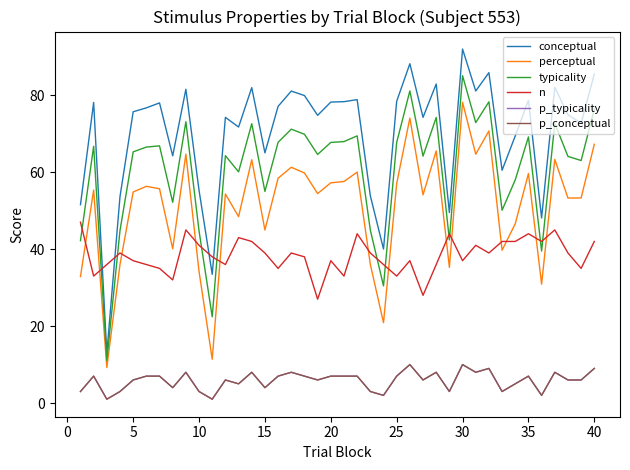

Is this an area chart (filled region under the line)?

No